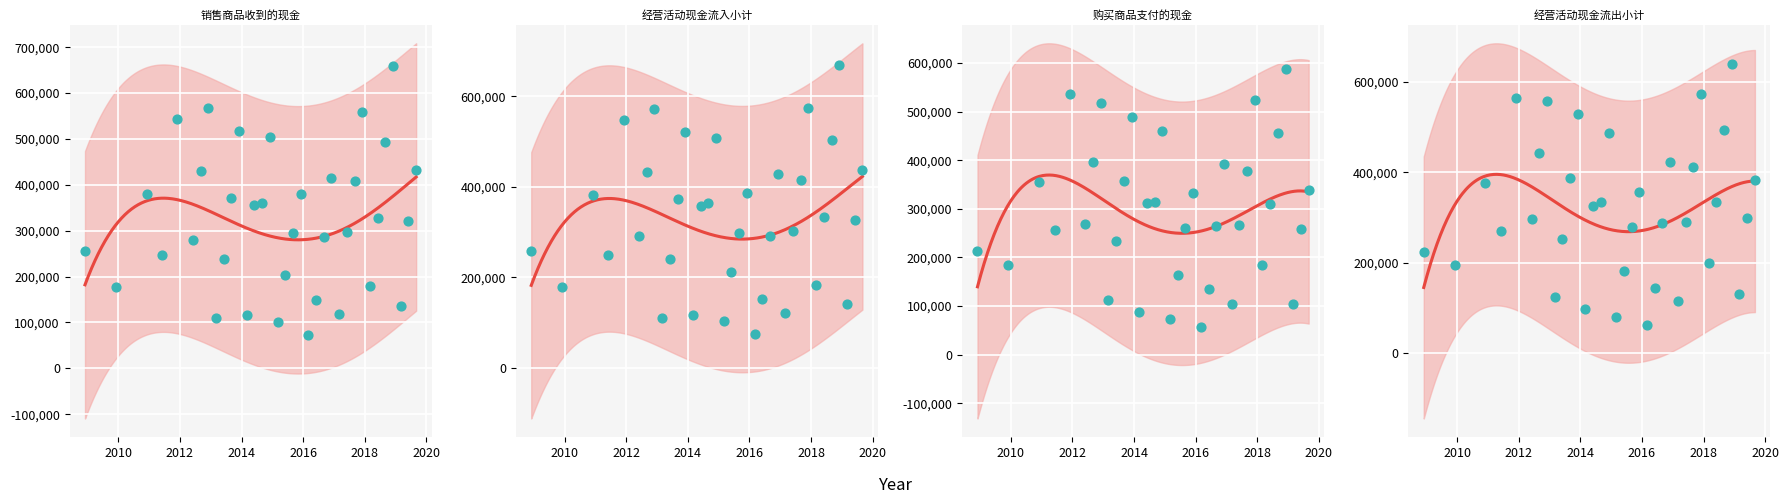

What are all the series names shown in the legend?

销售商品收到的现金, 经营活动现金流入小计, 购买商品支付的现金, 经营活动现金流出小计